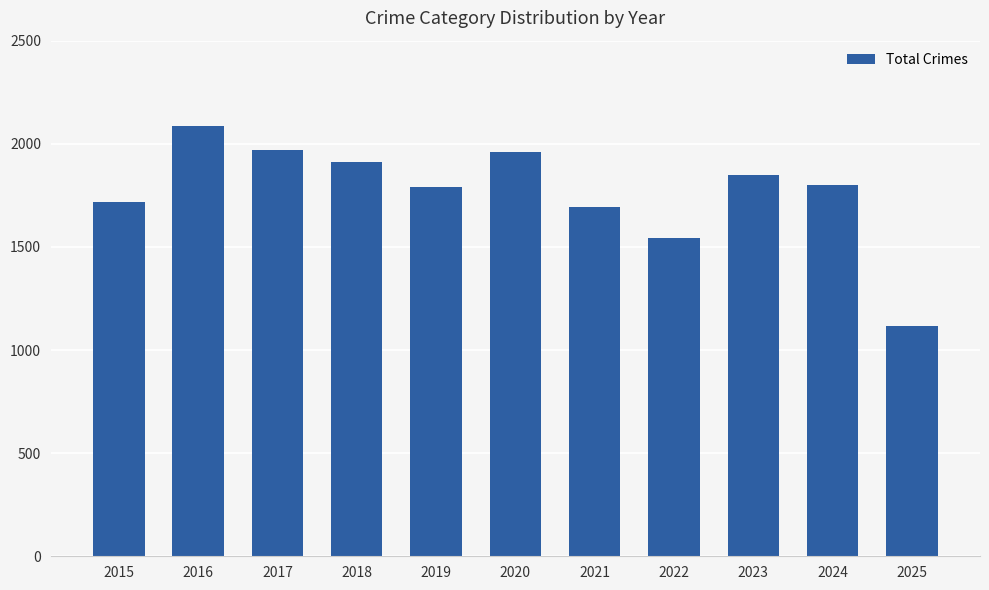

How many values are below 1800?

5